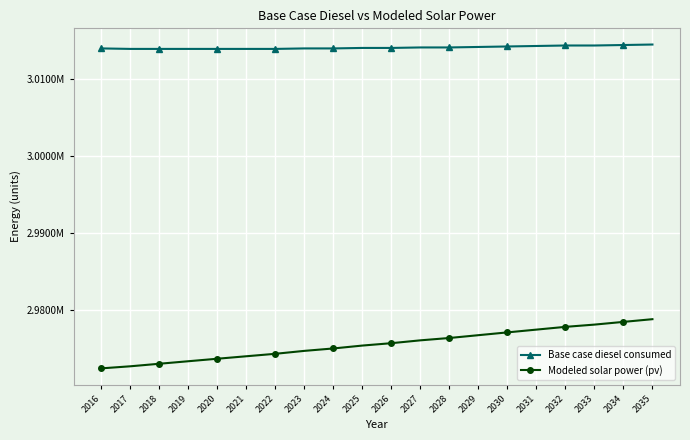

What is the sum of the Modeled solar power (pv) values at 2026 and 2023?

5950445.0